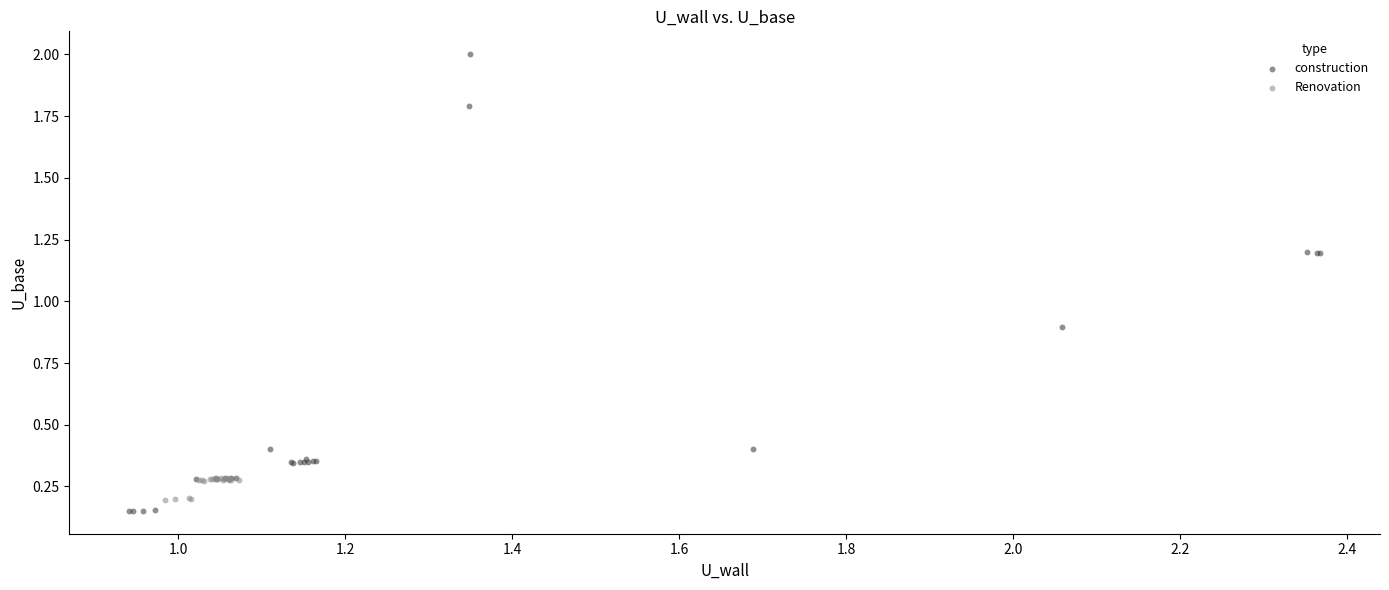

Which series contains the highest Y value?

construction